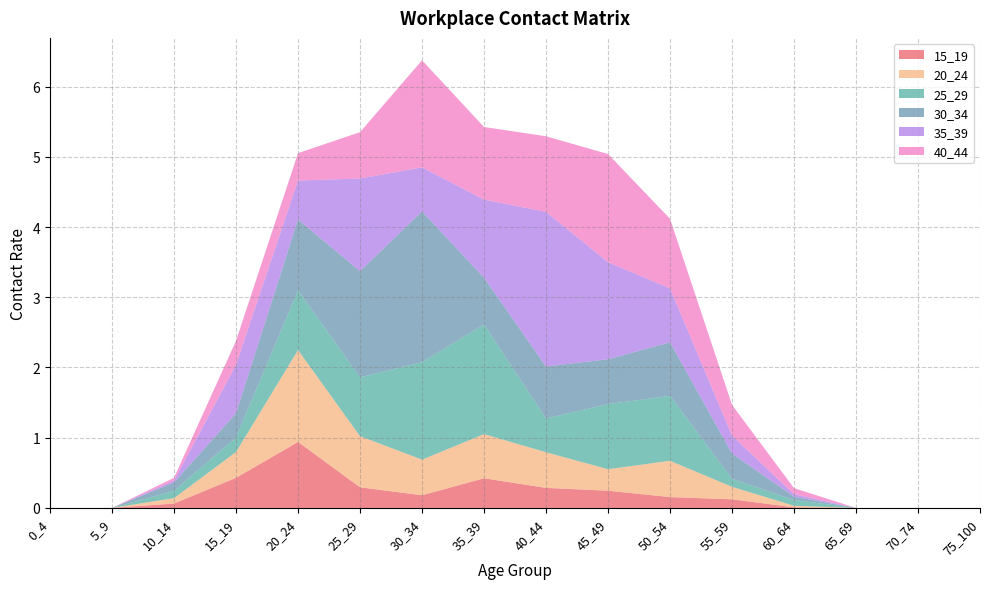

Reading left to right, what are all the values shown in this chart?

15_19: 0_4=0.0	5_9=0.0	10_14=0.1	15_19=0.4	20_24=0.9	25_29=0.3	30_34=0.2	35_39=0.4	40_44=0.3	45_49=0.2	50_54=0.2	55_59=0.1	60_64=0.0	65_69=0.0	70_74=0.0	75_100=0.0
20_24: 0_4=0.0	5_9=0.0	10_14=0.1	15_19=0.4	20_24=1.3	25_29=0.7	30_34=0.5	35_39=0.6	40_44=0.5	45_49=0.3	50_54=0.5	55_59=0.2	60_64=0.0	65_69=0.0	70_74=0.0	75_100=0.0
25_29: 0_4=0.0	5_9=0.0	10_14=0.1	15_19=0.2	20_24=0.9	25_29=0.8	30_34=1.4	35_39=1.6	40_44=0.5	45_49=0.9	50_54=0.9	55_59=0.1	60_64=0.1	65_69=0.0	70_74=0.0	75_100=0.0
30_34: 0_4=0.0	5_9=0.0	10_14=0.1	15_19=0.3	20_24=1.0	25_29=1.5	30_34=2.1	35_39=0.7	40_44=0.7	45_49=0.6	50_54=0.8	55_59=0.4	60_64=0.0	65_69=0.0	70_74=0.0	75_100=0.0
35_39: 0_4=0.0	5_9=0.0	10_14=0.0	15_19=0.7	20_24=0.6	25_29=1.3	30_34=0.6	35_39=1.1	40_44=2.2	45_49=1.4	50_54=0.8	55_59=0.3	60_64=0.0	65_69=0.0	70_74=0.0	75_100=0.0
40_44: 0_4=0.0	5_9=0.0	10_14=0.0	15_19=0.3	20_24=0.4	25_29=0.7	30_34=1.5	35_39=1.0	40_44=1.1	45_49=1.5	50_54=1.0	55_59=0.4	60_64=0.1	65_69=0.0	70_74=0.0	75_100=0.0